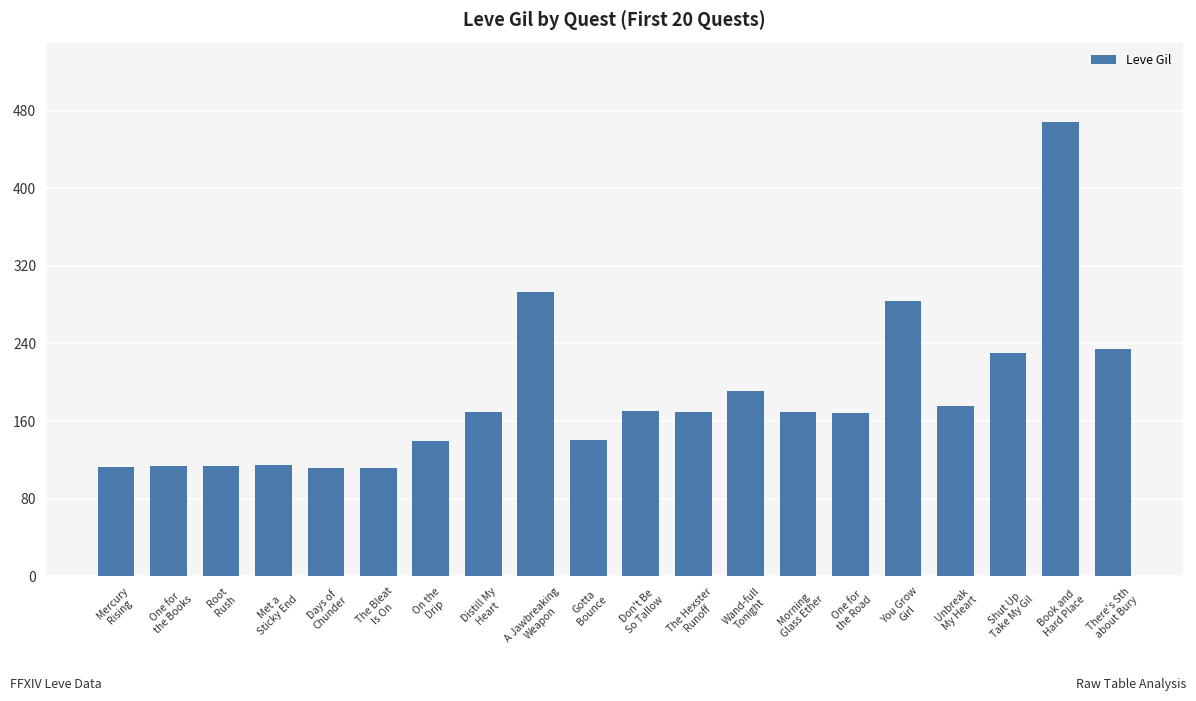

Is it true that the value at Morning
Glass Ether is 169?

True